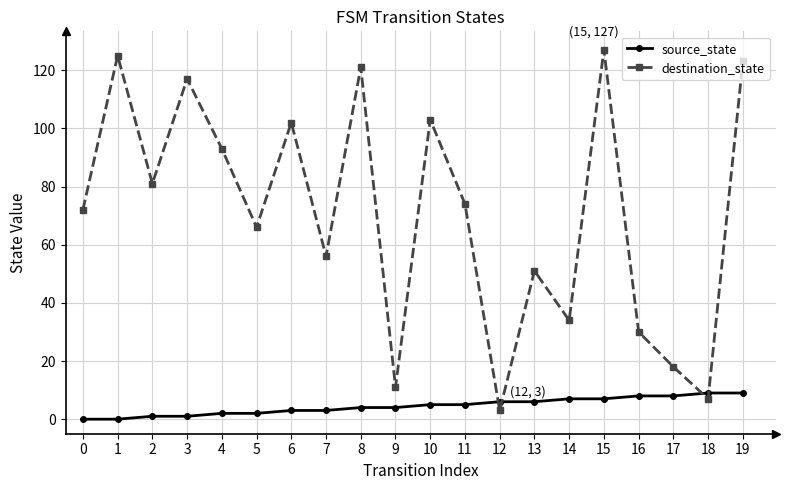

Between 3 and 15, which series saw the biggest shift?

destination_state